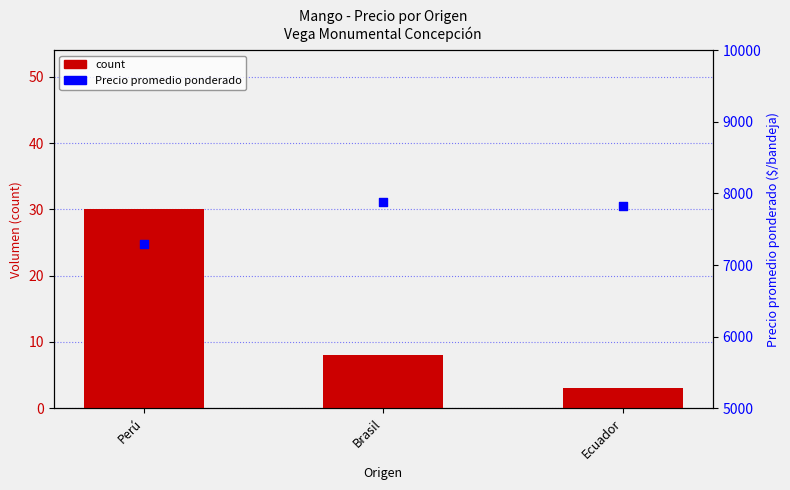

Which series has the largest total across all categories?

Precio promedio ponderado